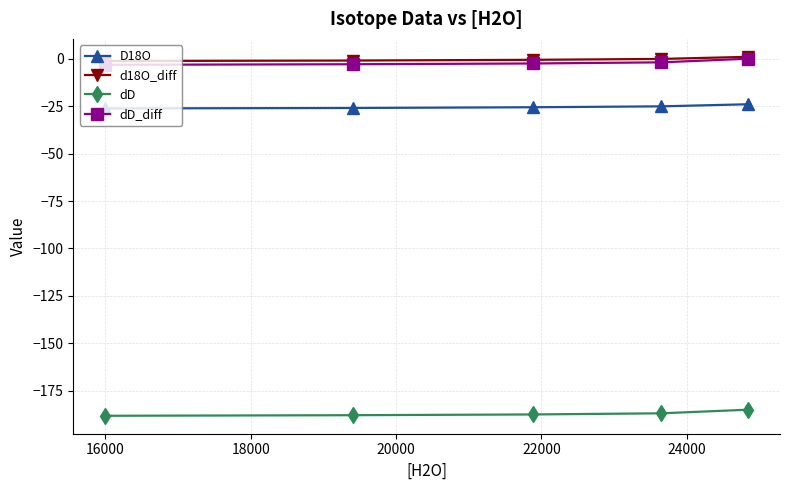

True or false: dD and dD_diff intersect in this chart.

False